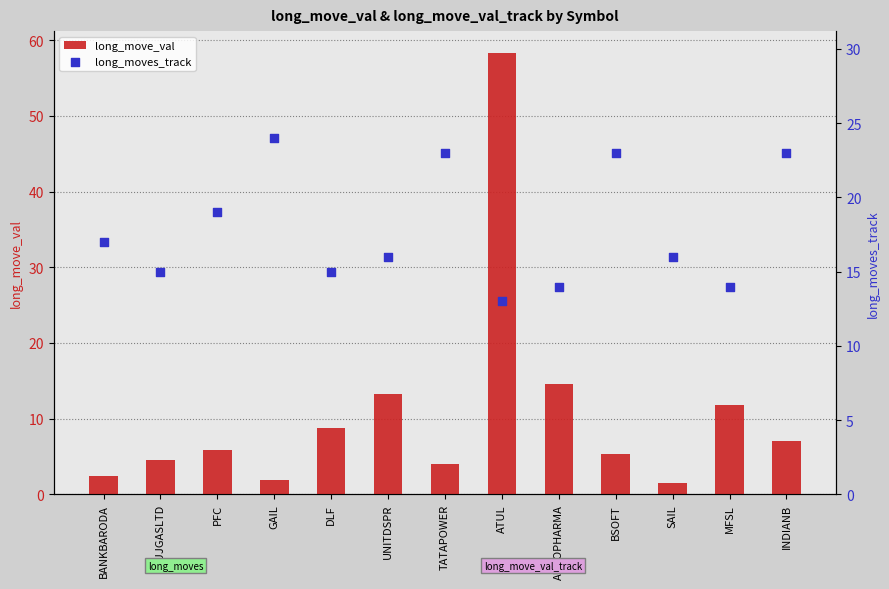

Which series has the largest total across all categories?

long_moves_track